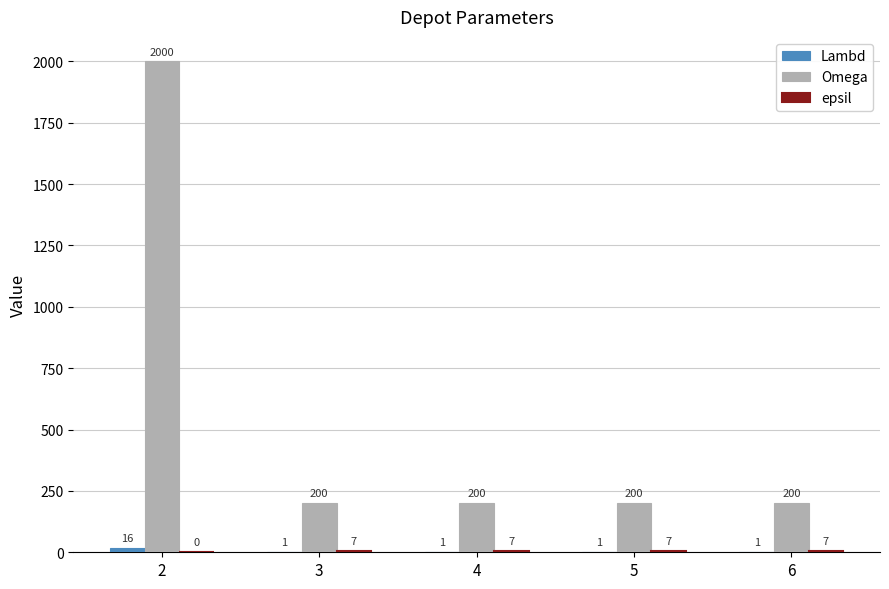

What is the highest value of the Omega series?

2000